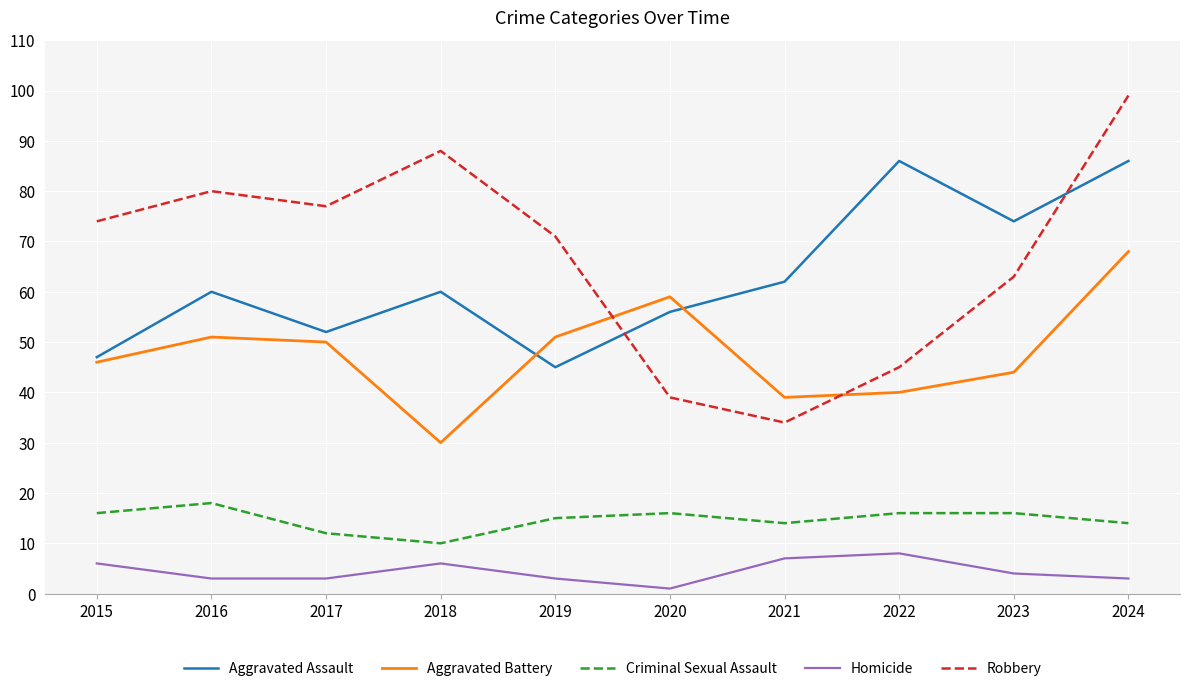

Reading right to left, what are all the values shown in this chart?

Aggravated Assault: 86	74	86	62	56	45	60	52	60	47
Aggravated Battery: 68	44	40	39	59	51	30	50	51	46
Criminal Sexual Assault: 14	16	16	14	16	15	10	12	18	16
Homicide: 3	4	8	7	1	3	6	3	3	6
Robbery: 99	63	45	34	39	71	88	77	80	74